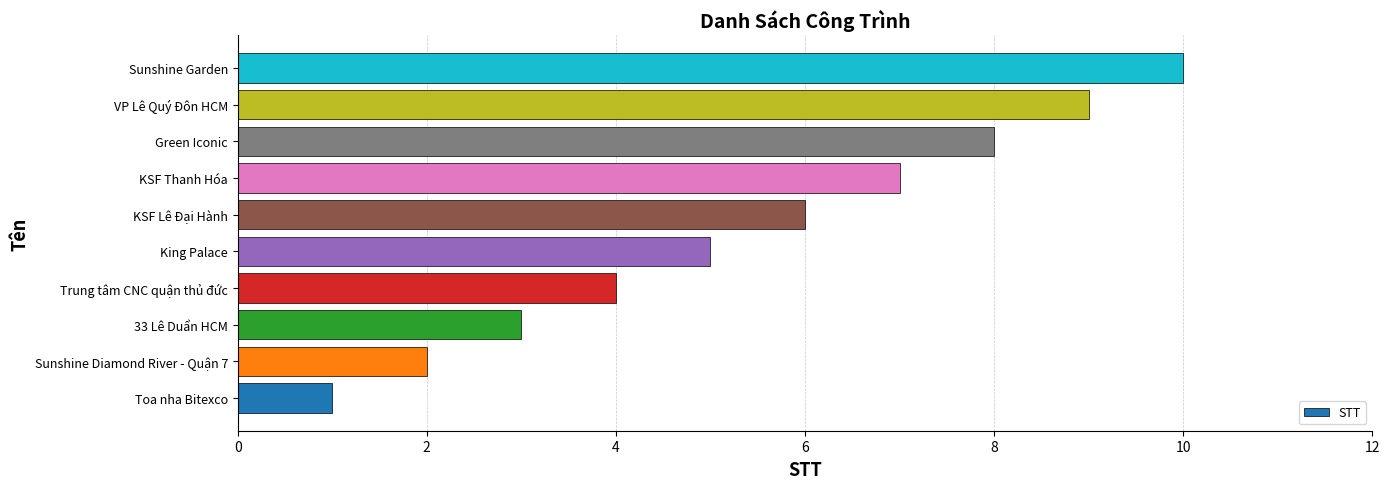

What is the difference between the maximum and minimum values?

9